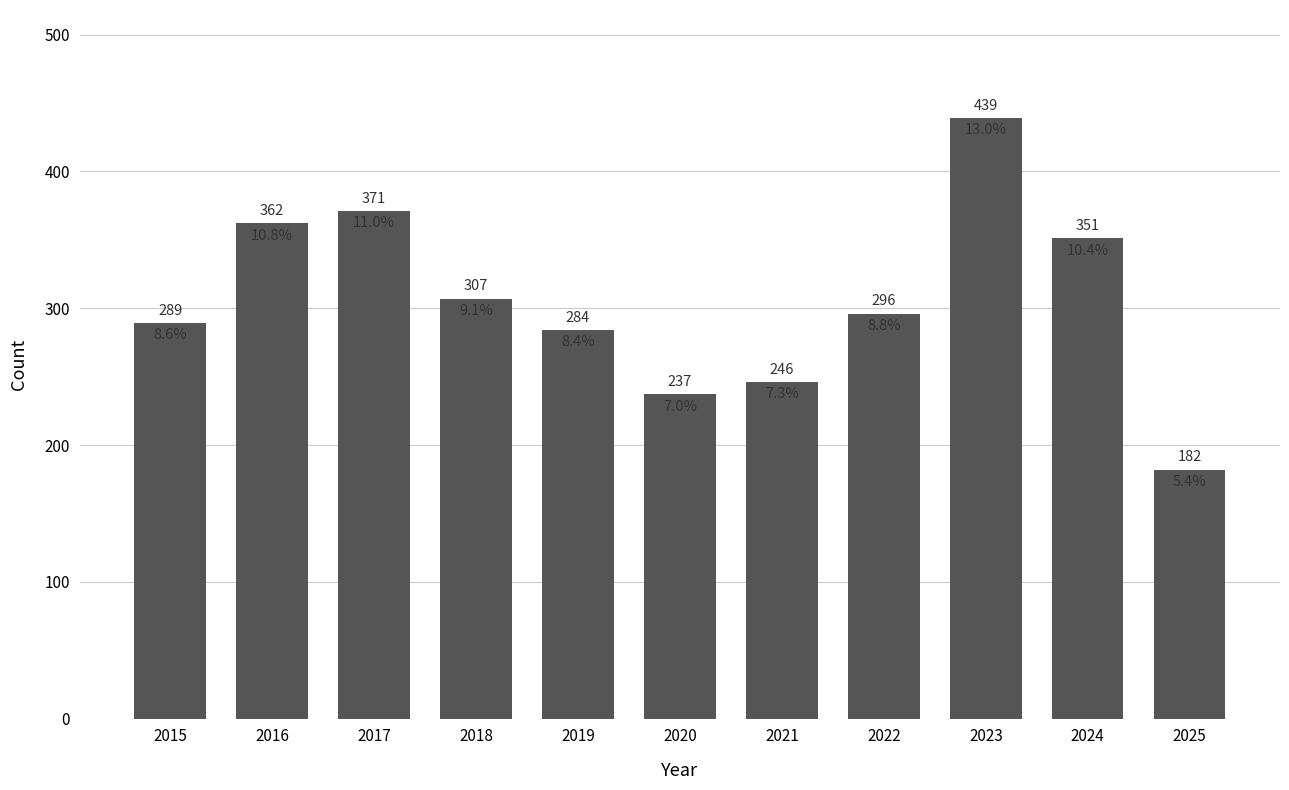

Which label corresponds to the largest value in the chart?

2023